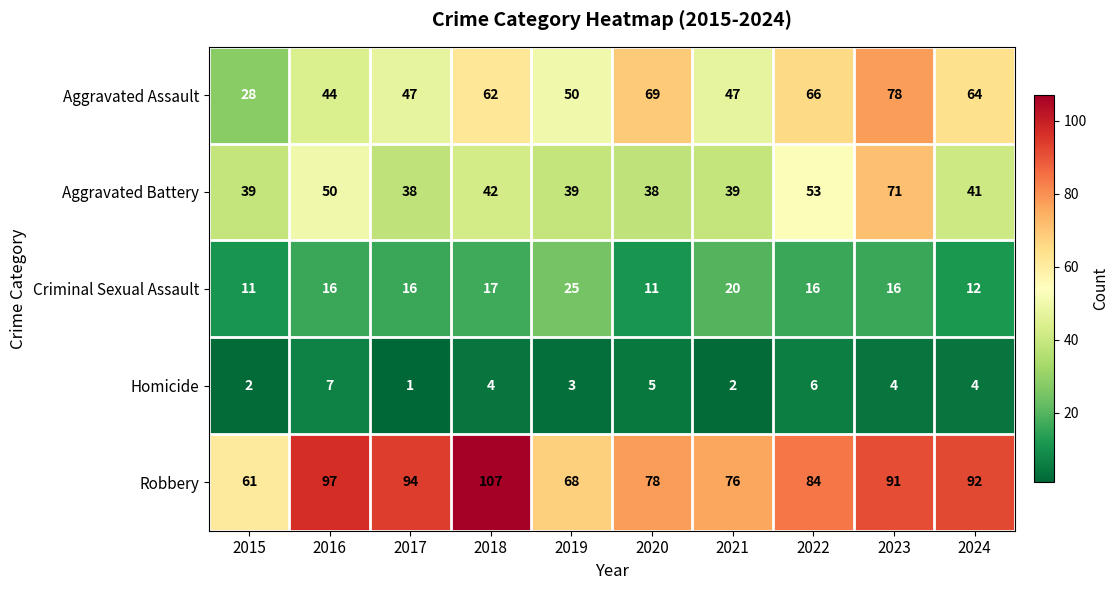

The Aggravated Assault series shows 50 at 2019. True or false?

True